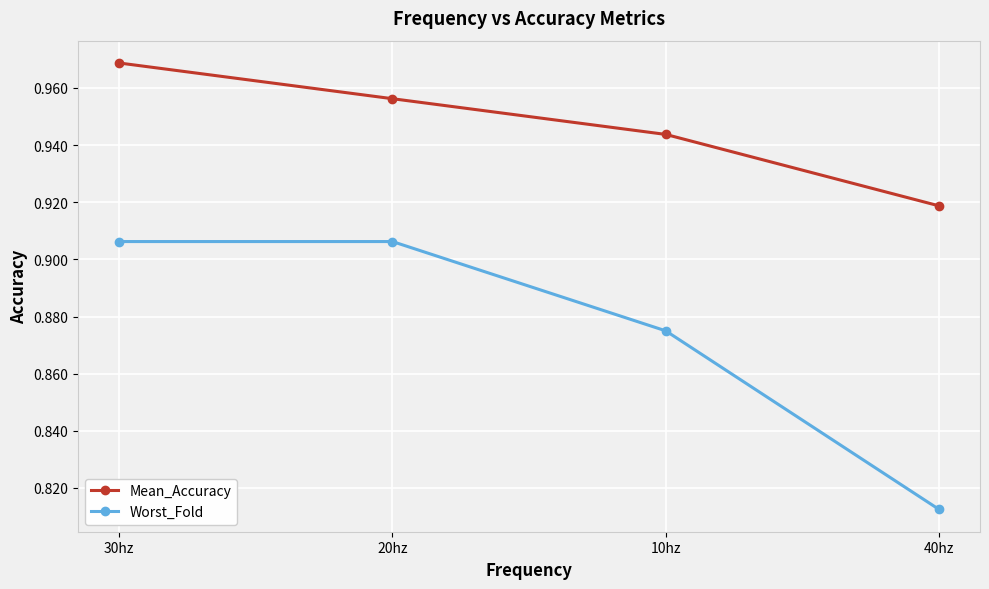

True or false: Worst_Fold and Mean_Accuracy cross at least once.

False